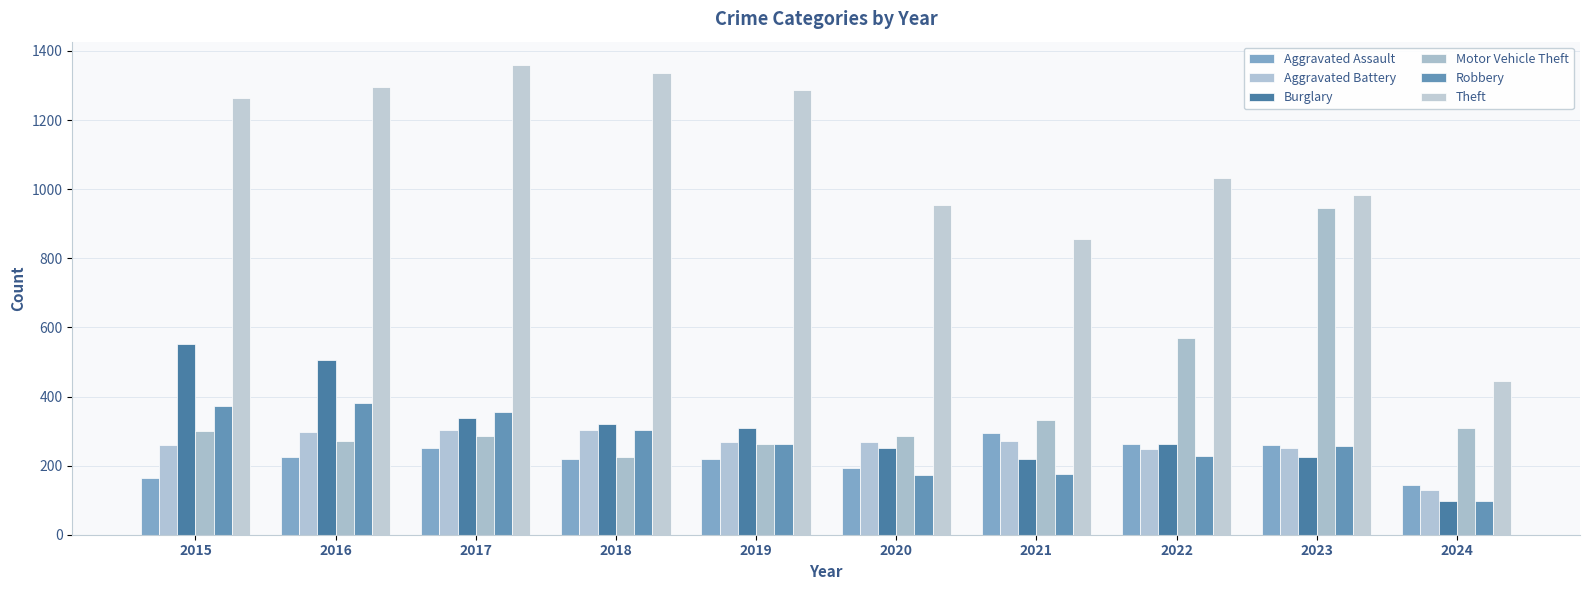

How many series are shown in this chart?

6